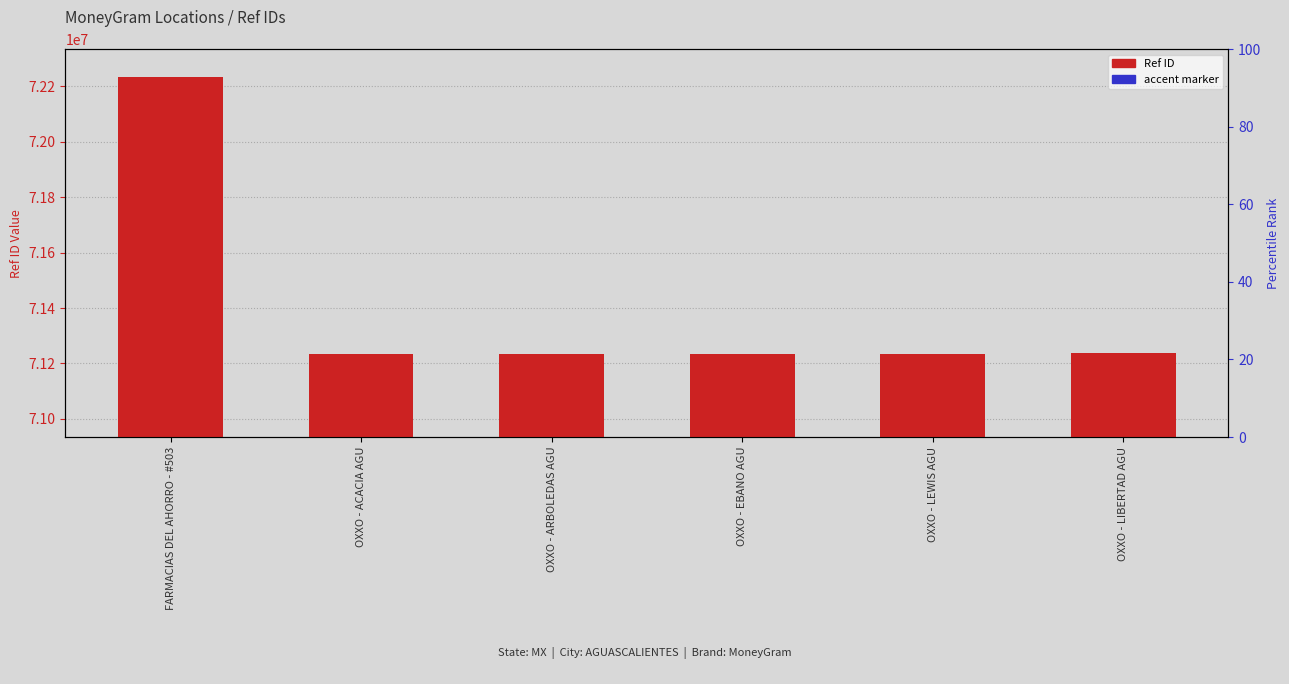

List the labels in order of value, smallest first.

OXXO - ACACIA AGU, OXXO - ARBOLEDAS AGU, OXXO - LEWIS AGU, OXXO - EBANO AGU, OXXO - LIBERTAD AGU, FARMACIAS DEL AHORRO - #503